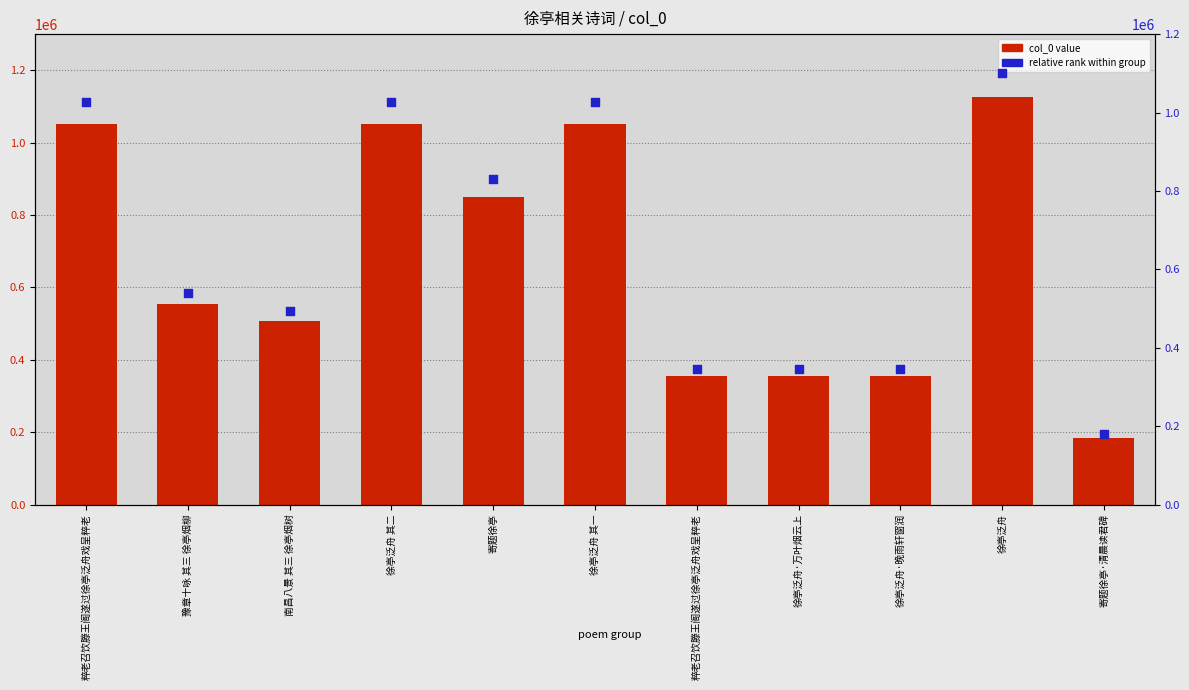

Which series has the widest spread of Y values?

col_0